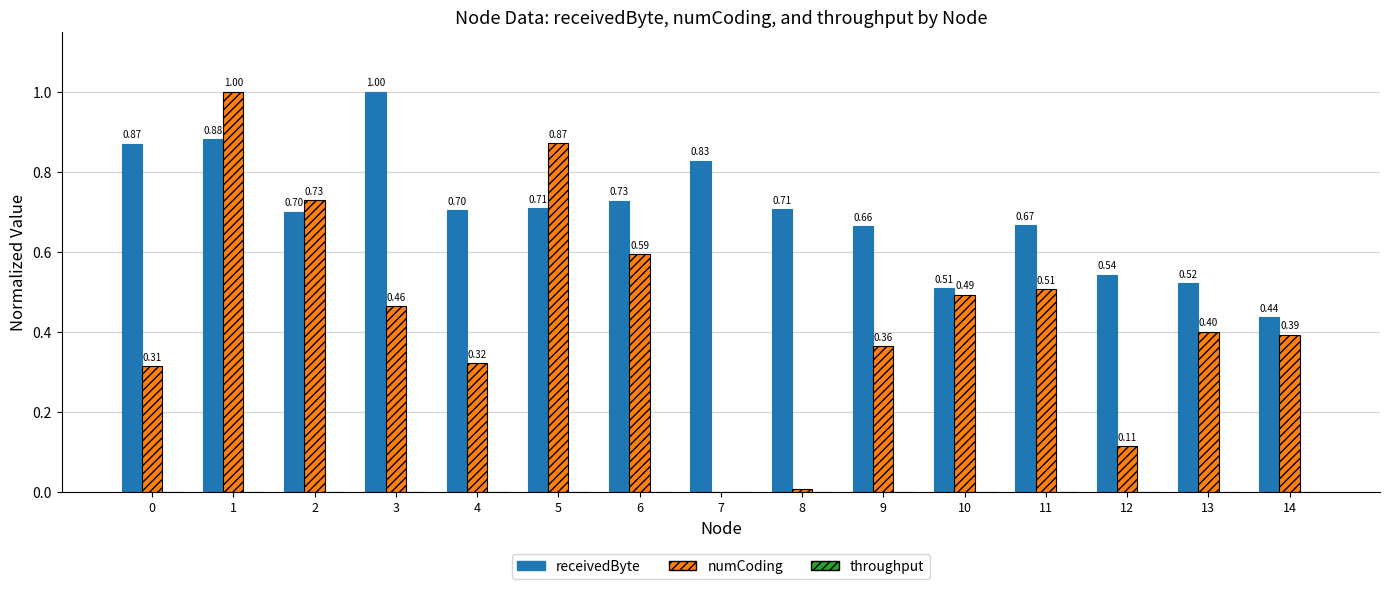

What is the sum of all receivedByte values?

10.5